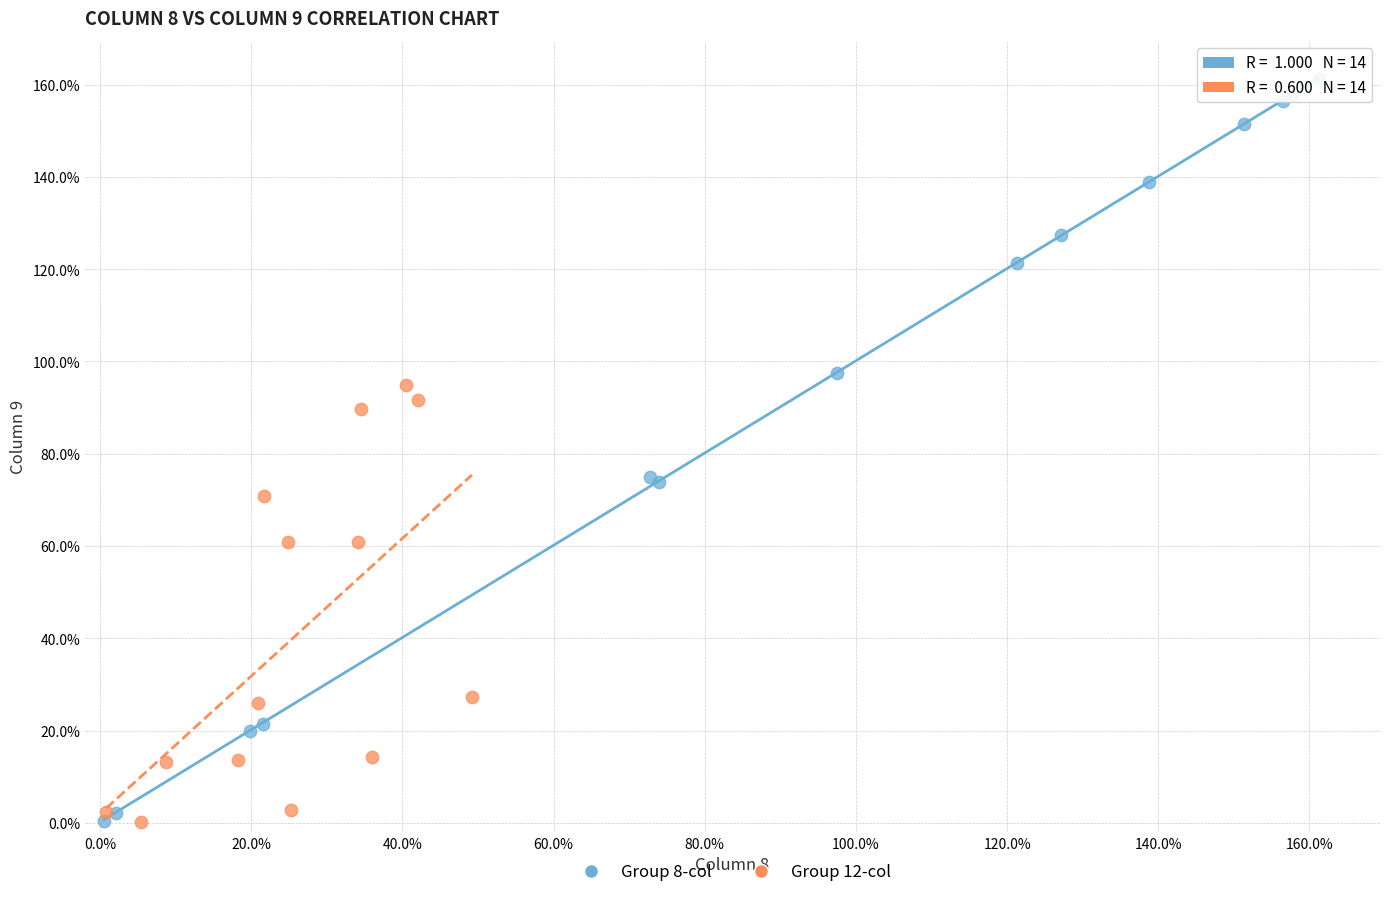

Which series contains the highest Y value?

Group 8-col